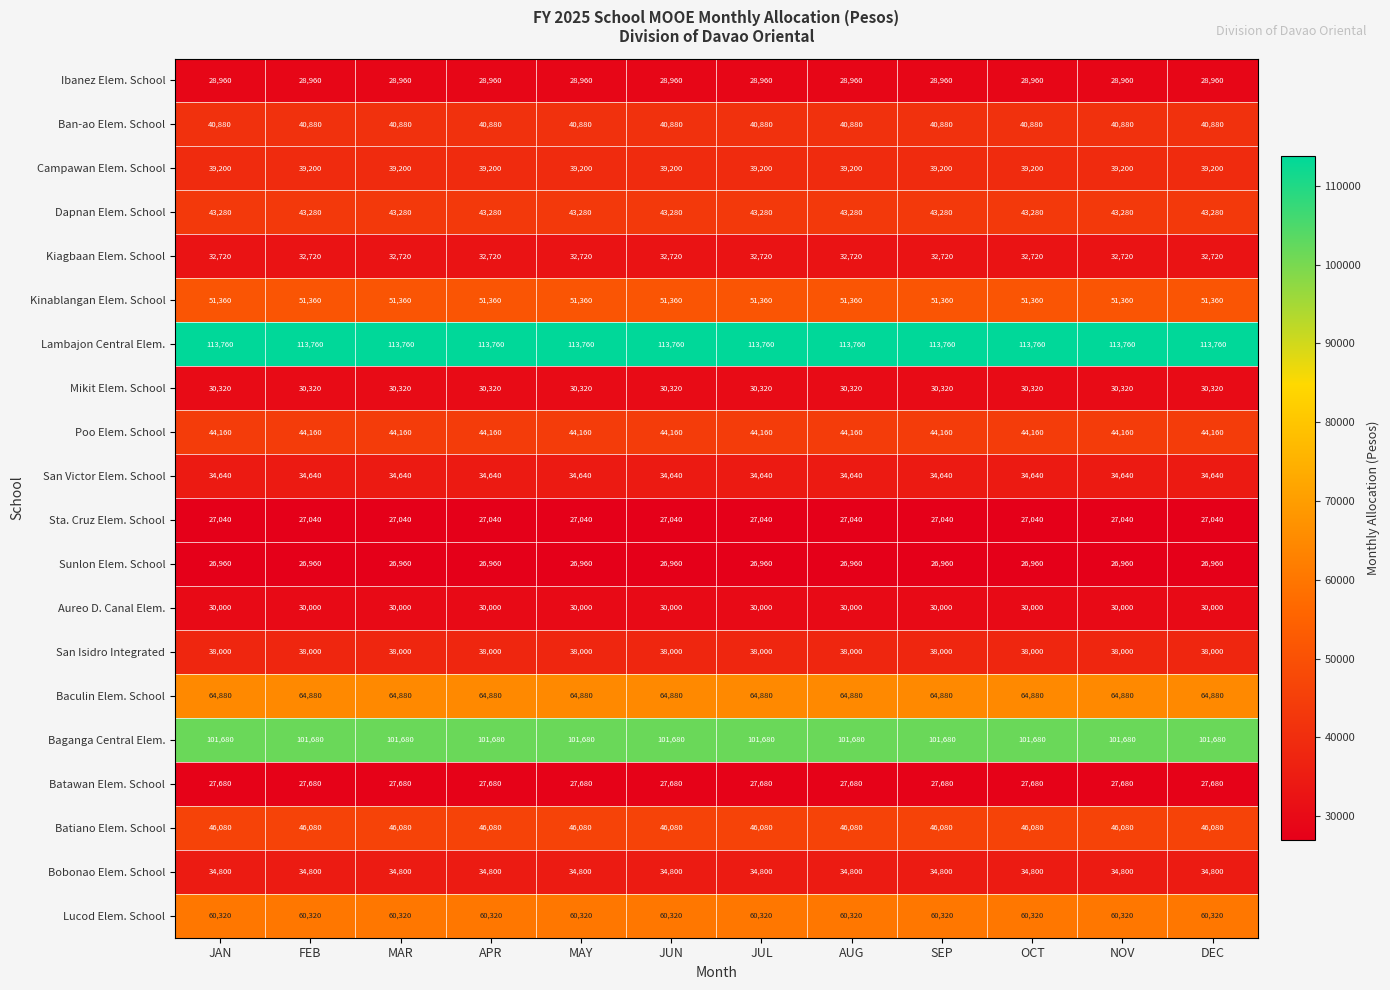

Which series has the largest total across all categories?

Lambajon Central Elem.